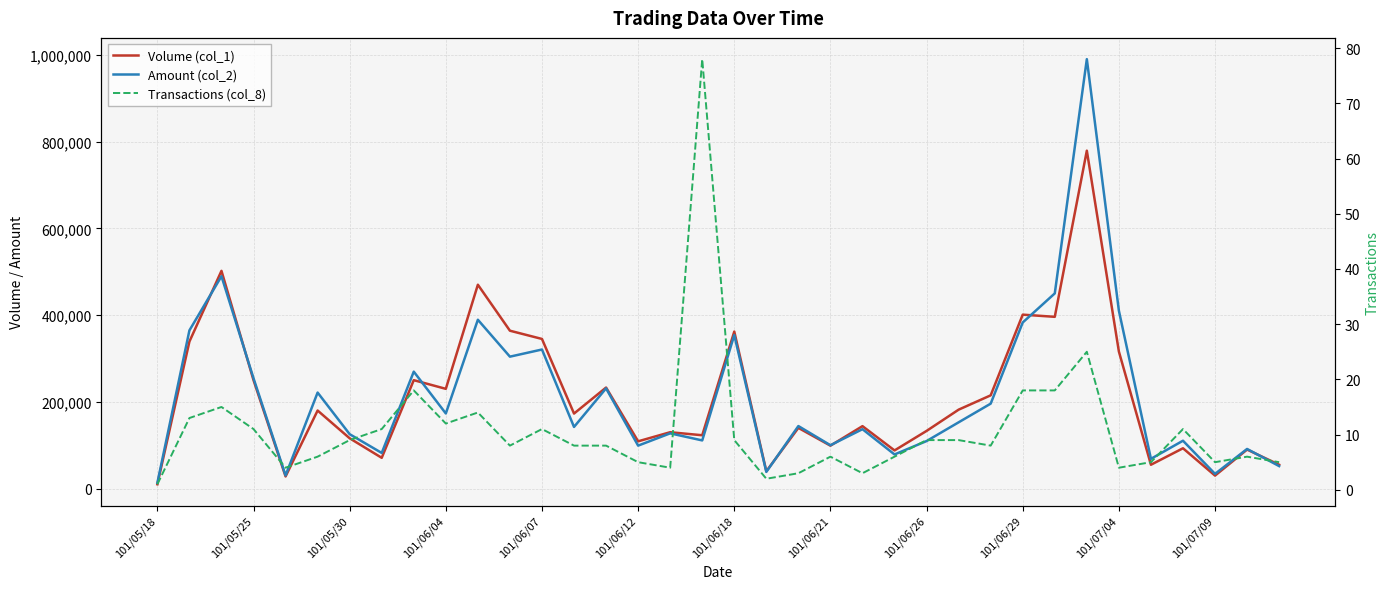

At how many categories does at least one series exceed 579877?

1